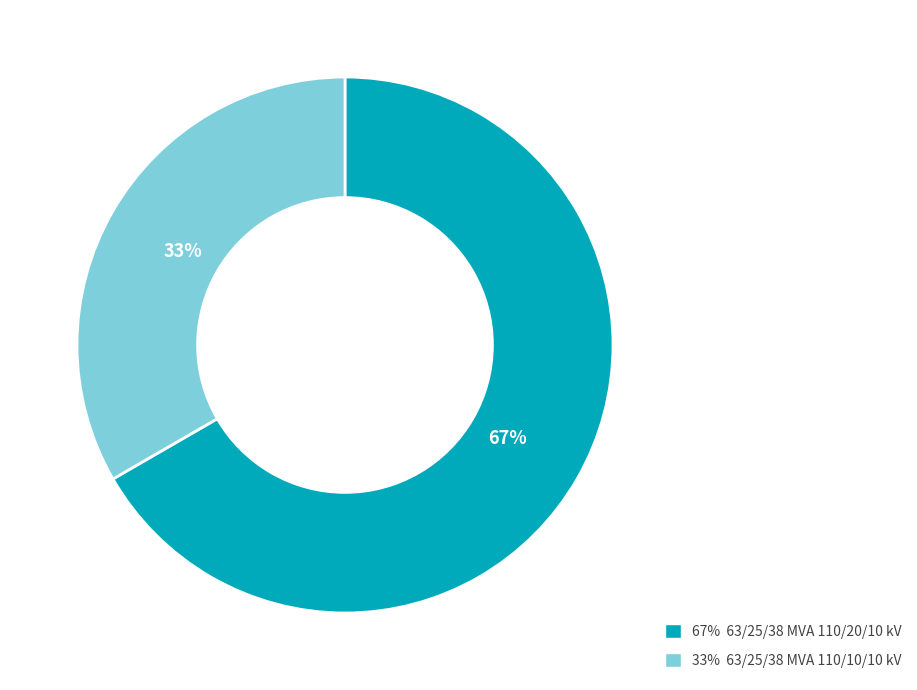

Does any single category account for the majority?

Yes